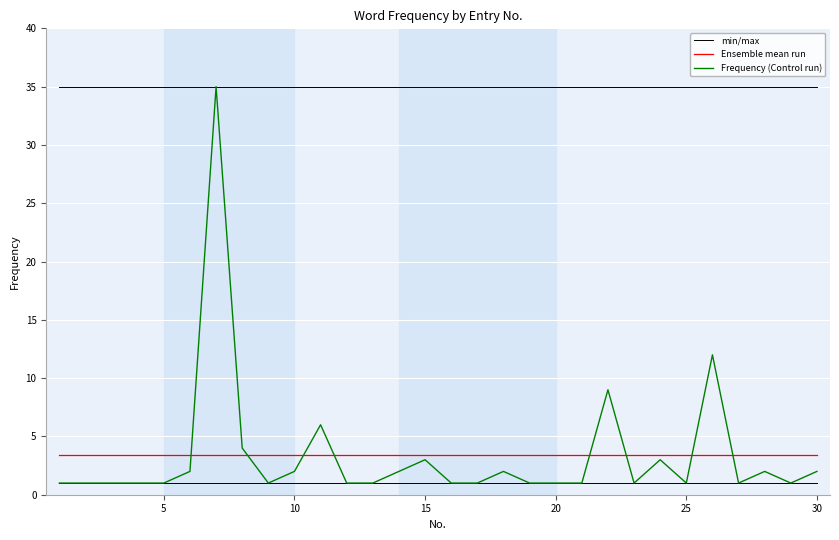

True or false: min/max and Ensemble mean run intersect in this chart.

False